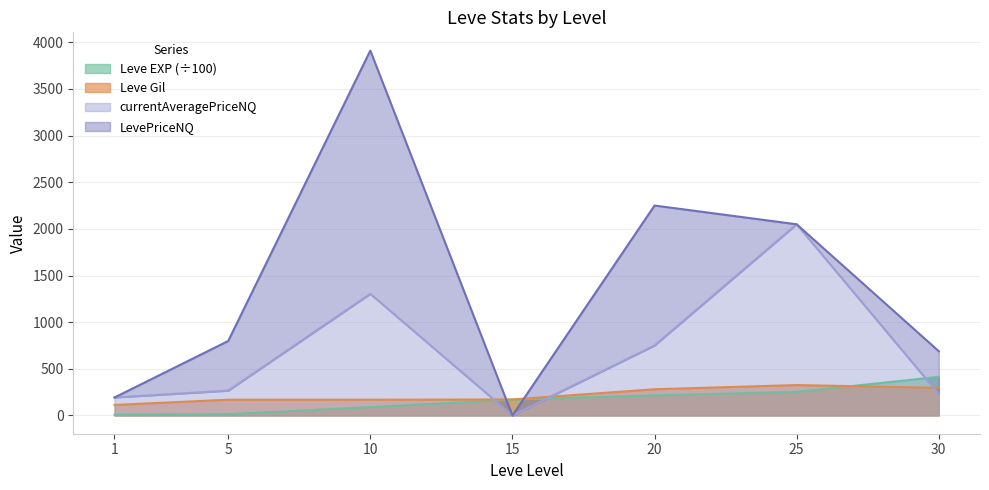

Rank the categories by LevePriceNQ value from lowest to highest.

15, 1, 30, 5, 25, 20, 10